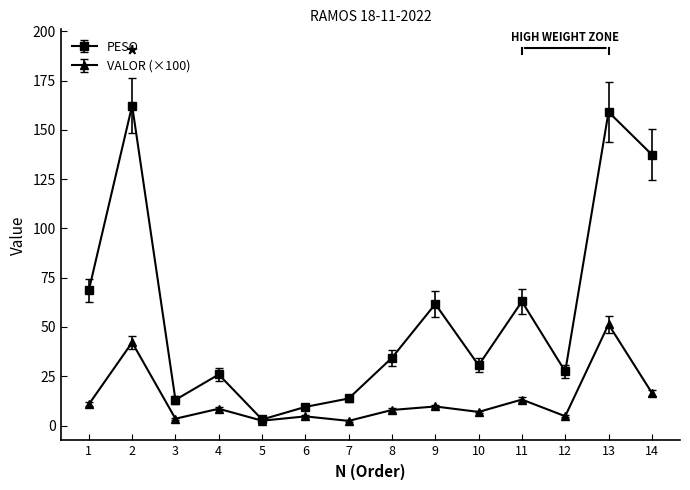

Which series changed the most between 6 and 12?

PESO